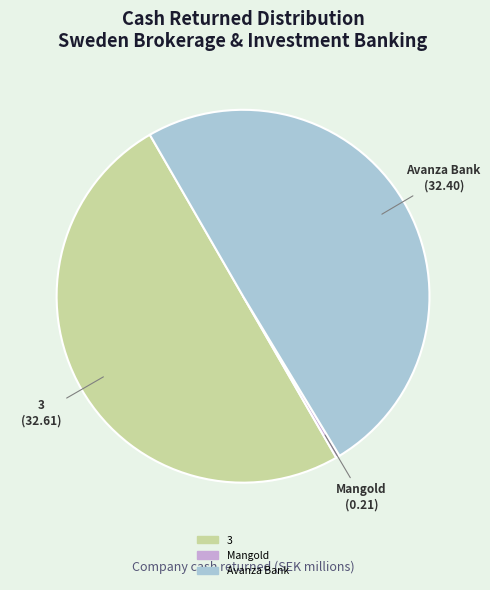

To the nearest percent, what is the difference between the largest and smallest slice percentages?

50%